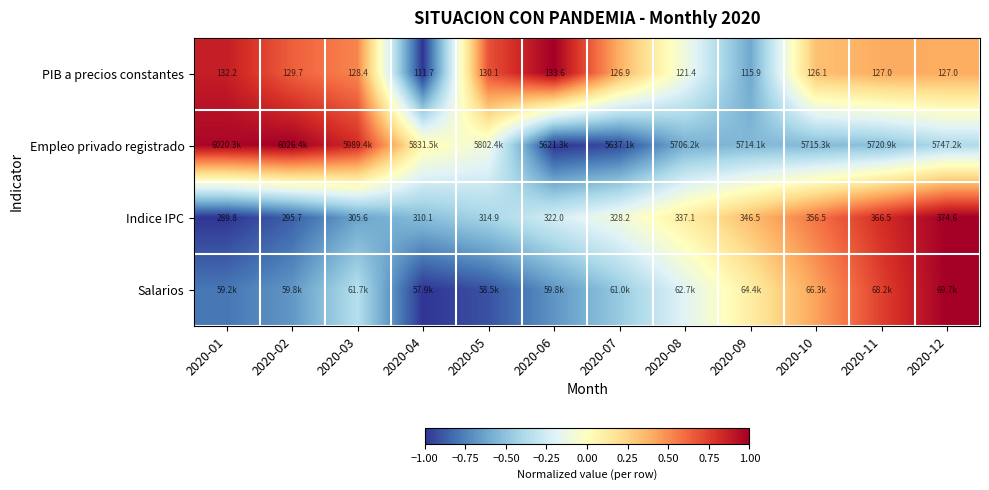

The value of Empleo privado registrado at 2020-01 is 0.5. True or false?

False